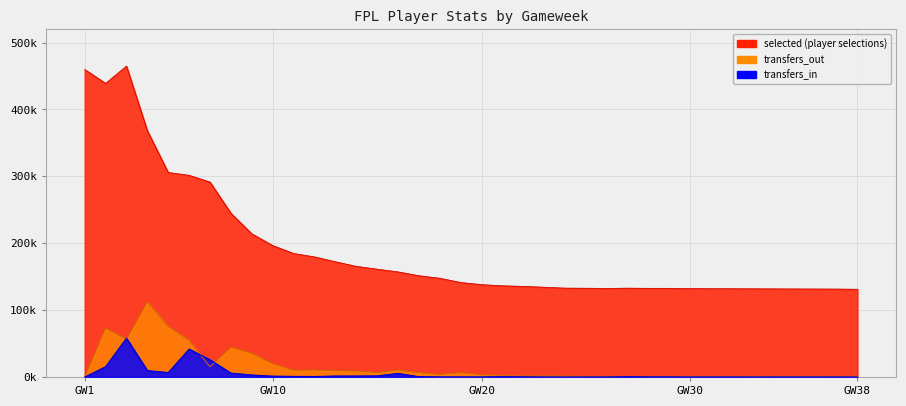

What is the difference between the selected values at 5 and 17?

154385